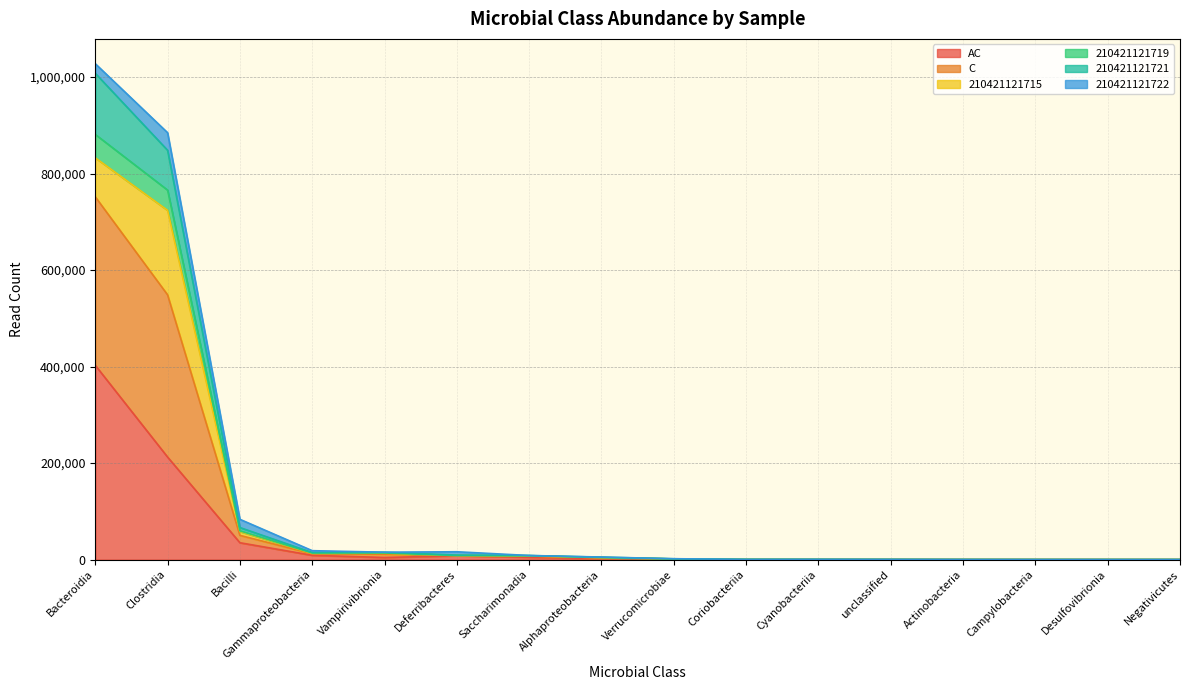

At which category is the sum across all series the highest?

Bacteroidia